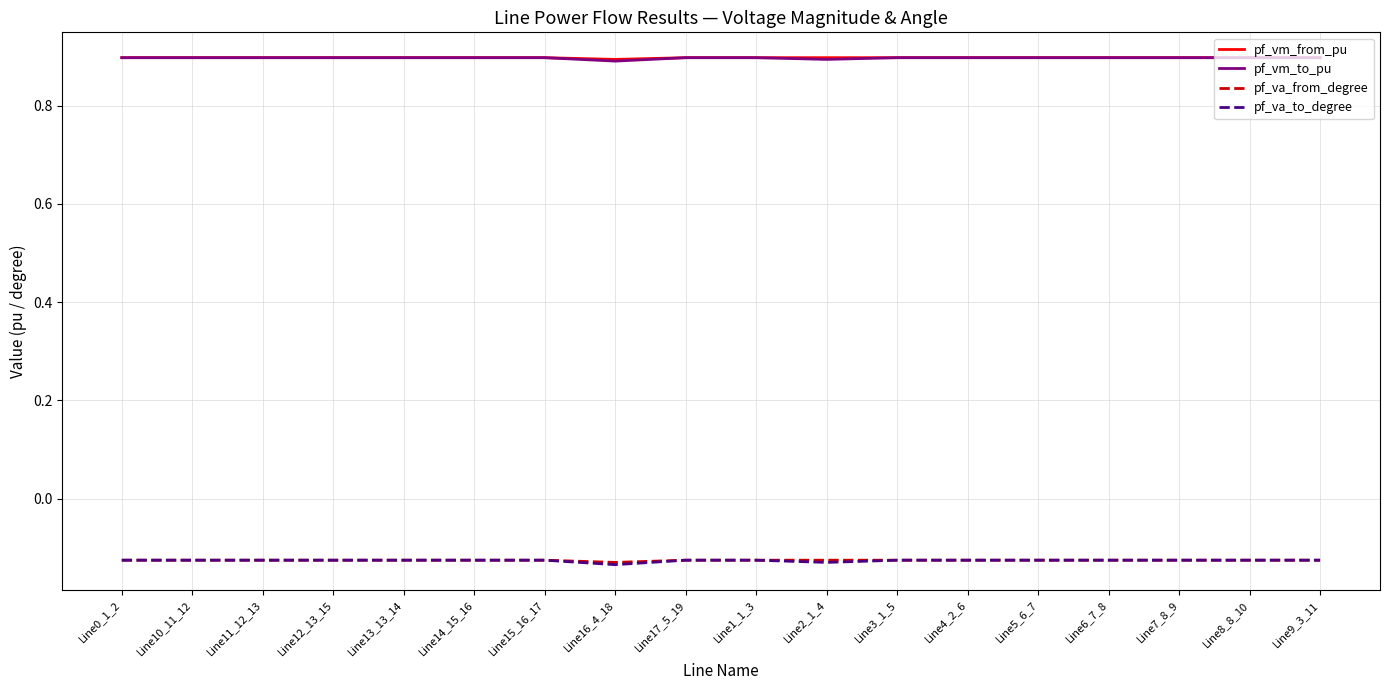

What is the maximum value shown in the chart?

0.9